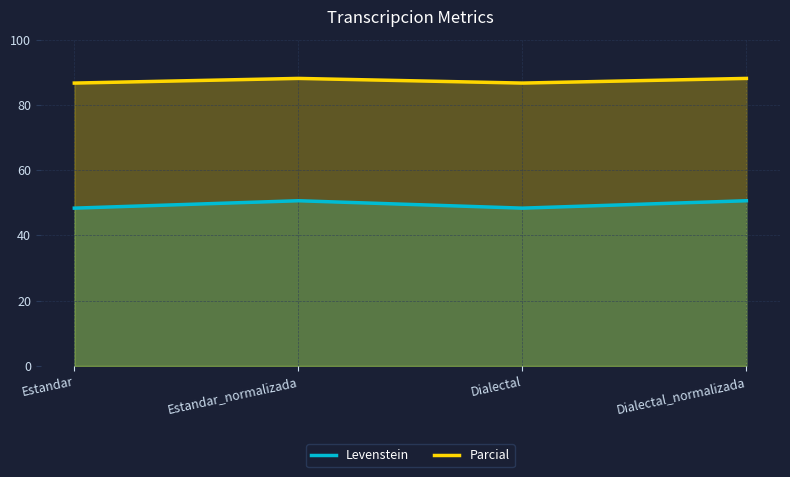

True or false: Levenstein and Parcial cross at least once.

False